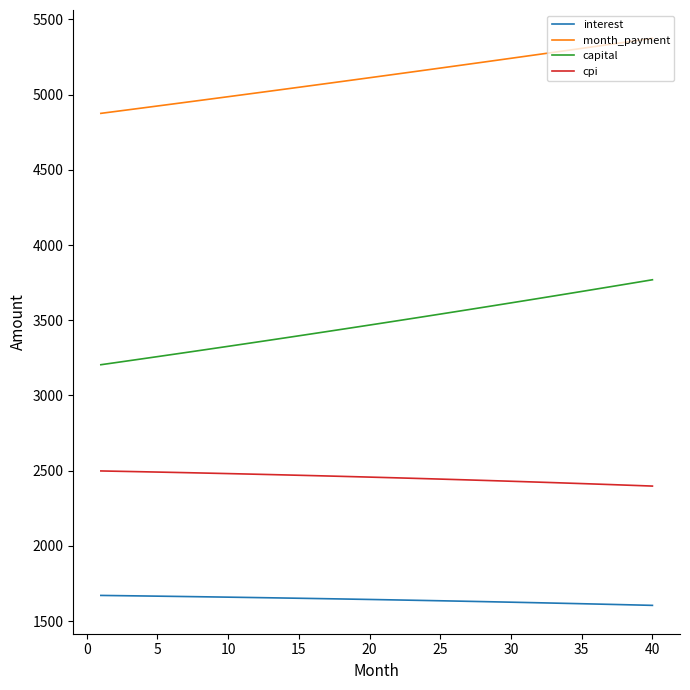

How many series are shown in this chart?

4